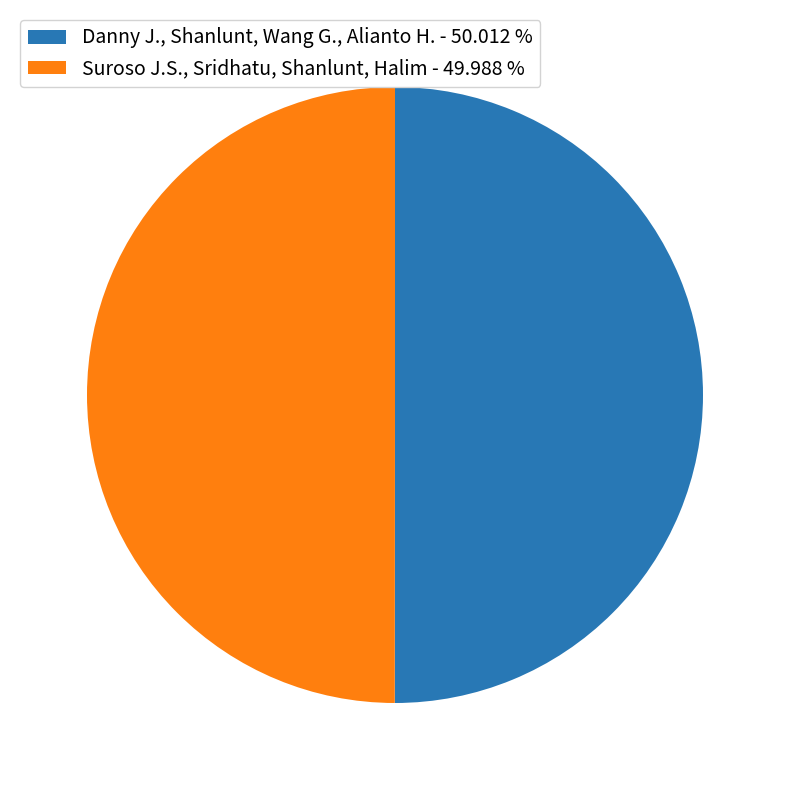

Do Danny J., Shanlunt, Wang G., Alianto H. - 50.012 % and Suroso J.S., Sridhatu, Shanlunt, Halim - 49.988 % together represent more than half of the pie?

Yes